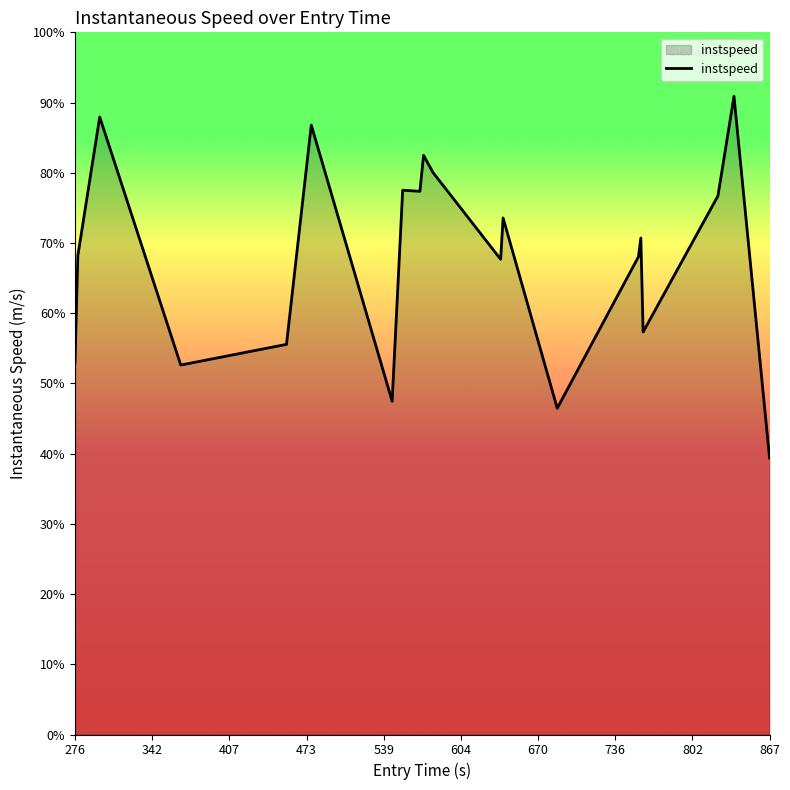

What is the sum of all values?

1359.7